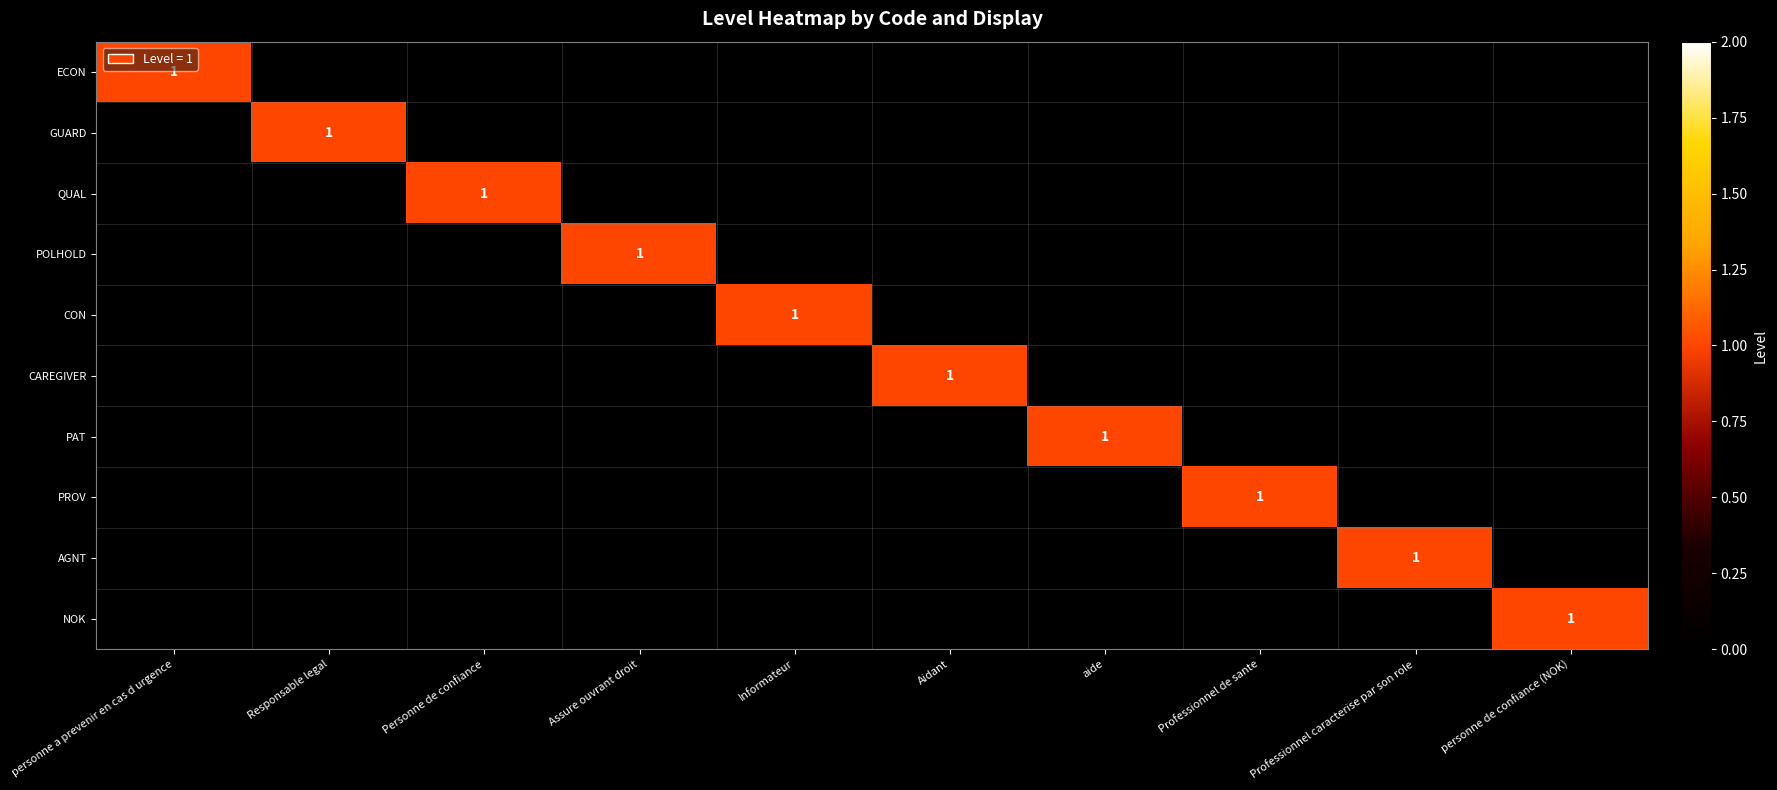

Which series has the largest range (max minus min)?

ECON